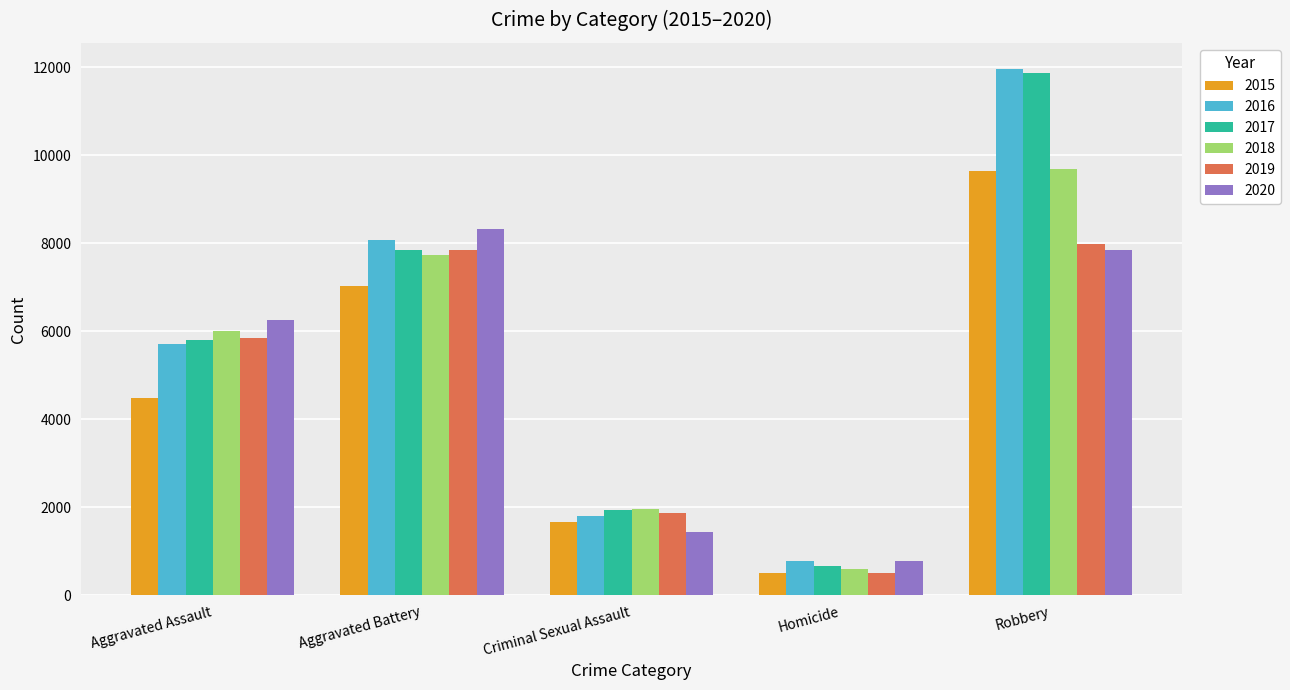

The value of 2018 at Aggravated Battery is 13677. True or false?

False